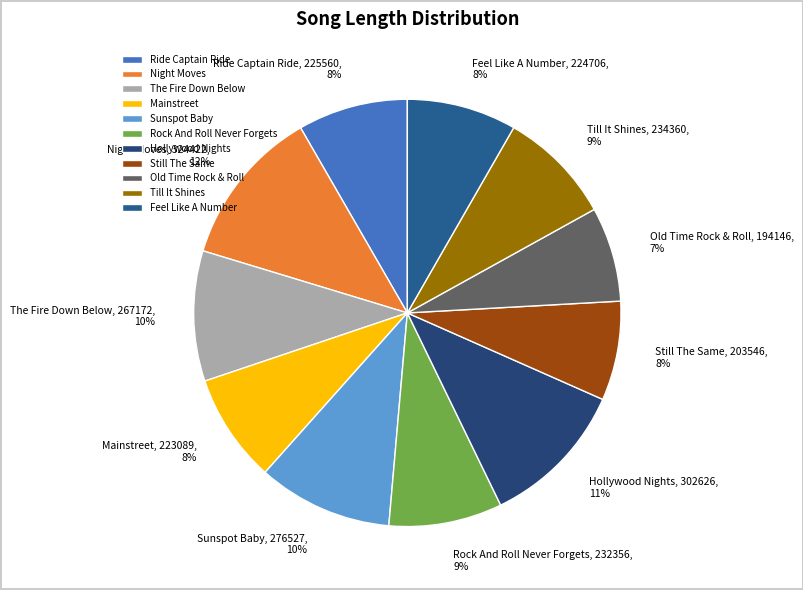

Between Mainstreet and The Fire Down Below, which is larger?

The Fire Down Below